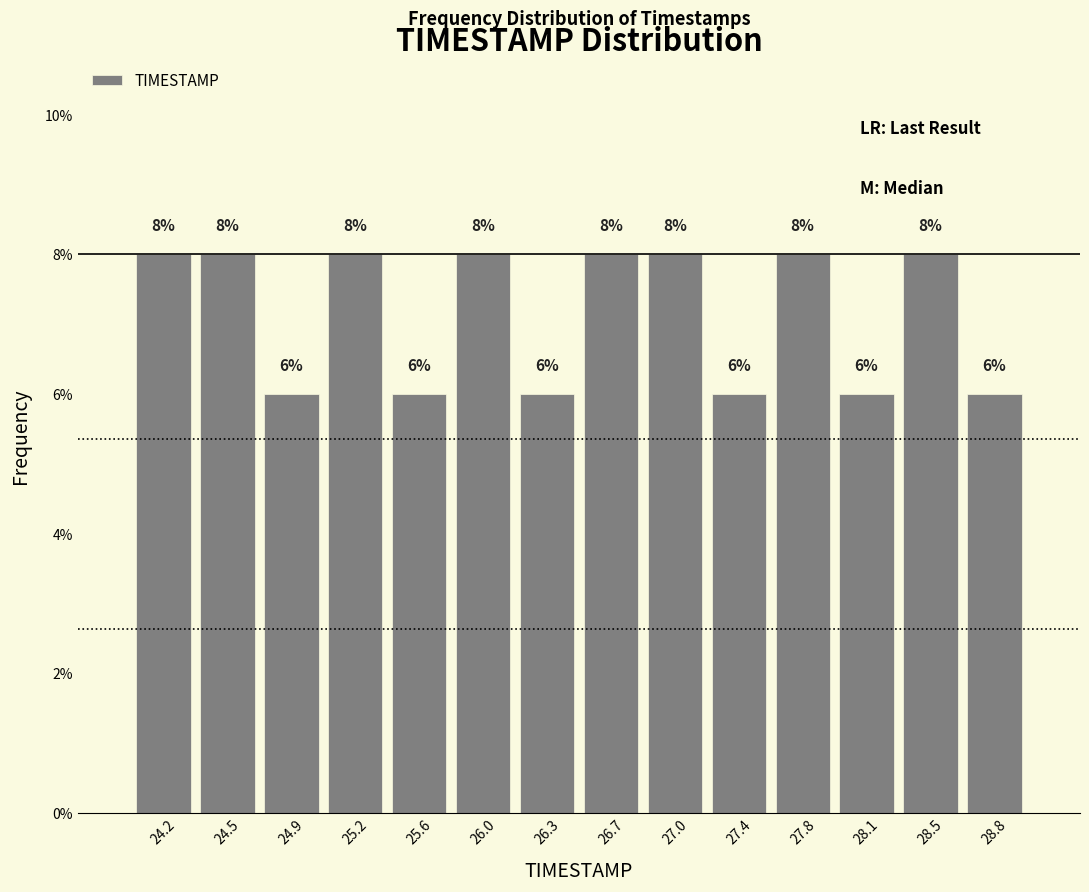

Reading left to right, transcribe this chart: for each bar, give the range it covers on the x-axis and its height. The bar edges are not printed on the chart, so give them approximately, as read against the axis.

24.00 to 24.35: 8
24.35 to 24.70: 8
24.70 to 25.05: 6
25.05 to 25.45: 8
25.45 to 25.80: 6
25.80 to 26.15: 8
26.15 to 26.50: 6
26.50 to 26.85: 8
26.85 to 27.20: 8
27.20 to 27.55: 6
27.55 to 27.95: 8
27.95 to 28.30: 6
28.30 to 28.65: 8
28.65 to 29.00: 6